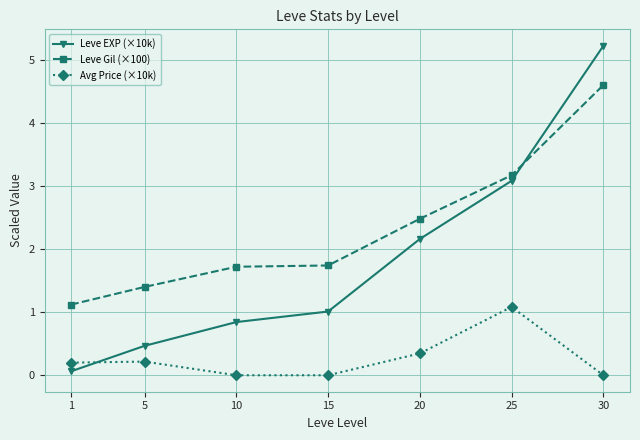

Between 5 and 25, which series saw the biggest shift?

Leve EXP (×10k)